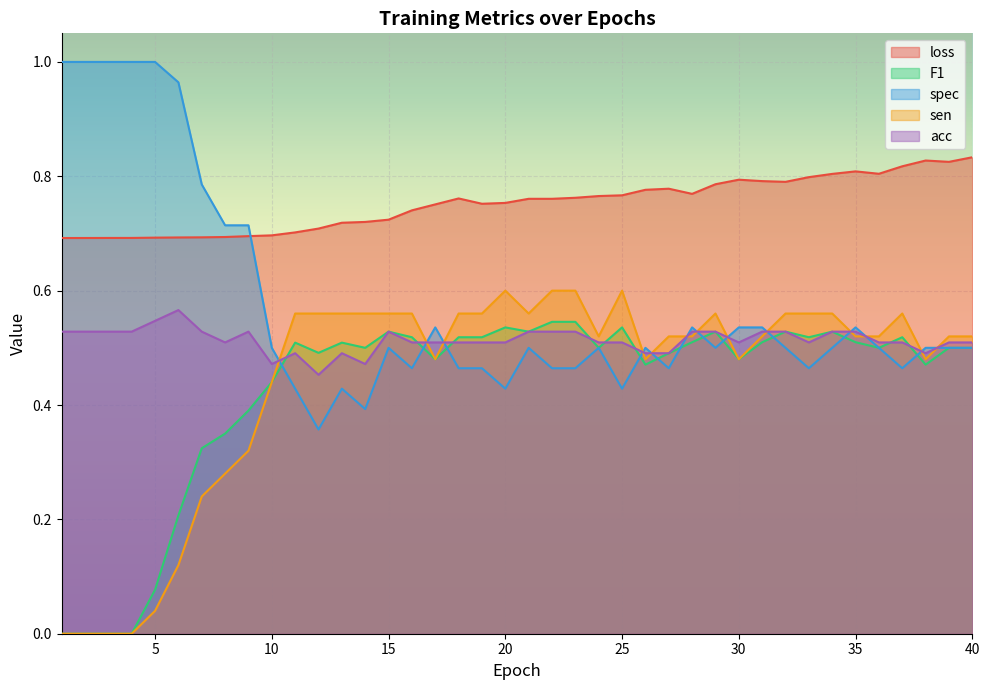

Is it true that loss equals 0.7 at 2?

True